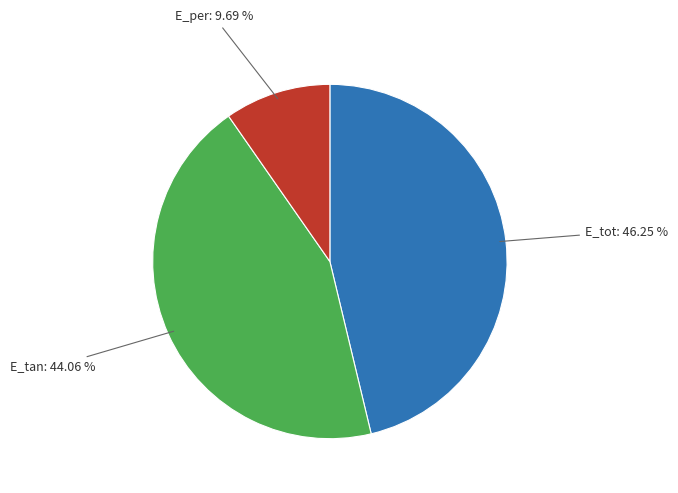

Rank the categories by value from highest to lowest.

E_tot, E_tan, E_per